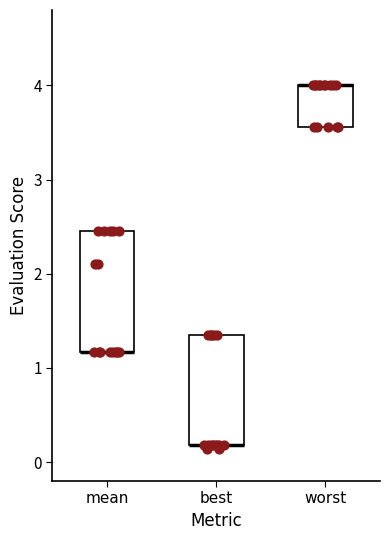

Reading left to right, read every box against the y-axis: the position of its median line, the range the box covers, and the ends of its whiskers. The values are not printed on the chart, so give them approximately, as read against the axis.

mean: median 1.2 (drawn on the box's lower edge), box 1.2 to 2.5, whiskers 1.2 to 2.5
best: median 0.2 (drawn on the box's lower edge), box 0.2 to 1.4, whiskers 0.1 to 1.4
worst: median 4.0 (drawn on the box's upper edge), box 3.6 to 4.0, whiskers 3.6 to 4.0